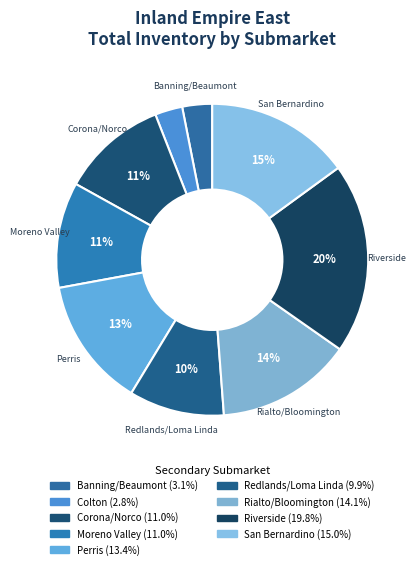

To the nearest percent, what portion does Rialto/Bloomington represent?

14%